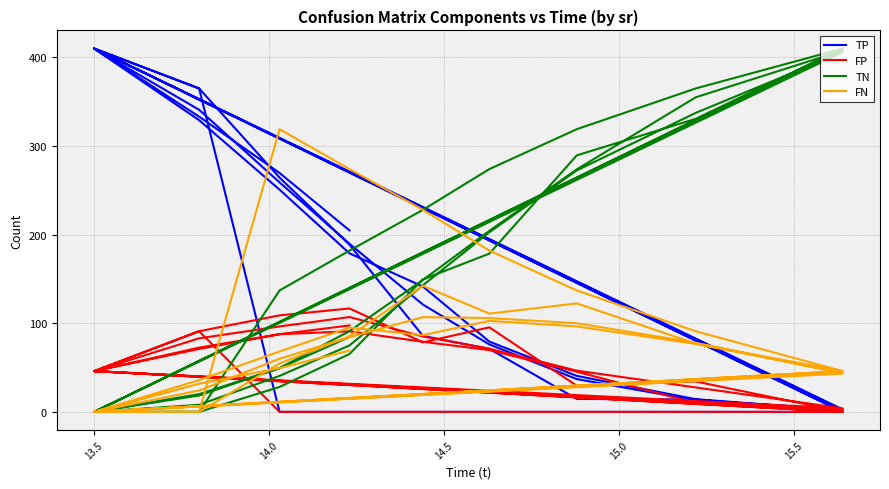

Where is the first local minimum for TN?

13.5